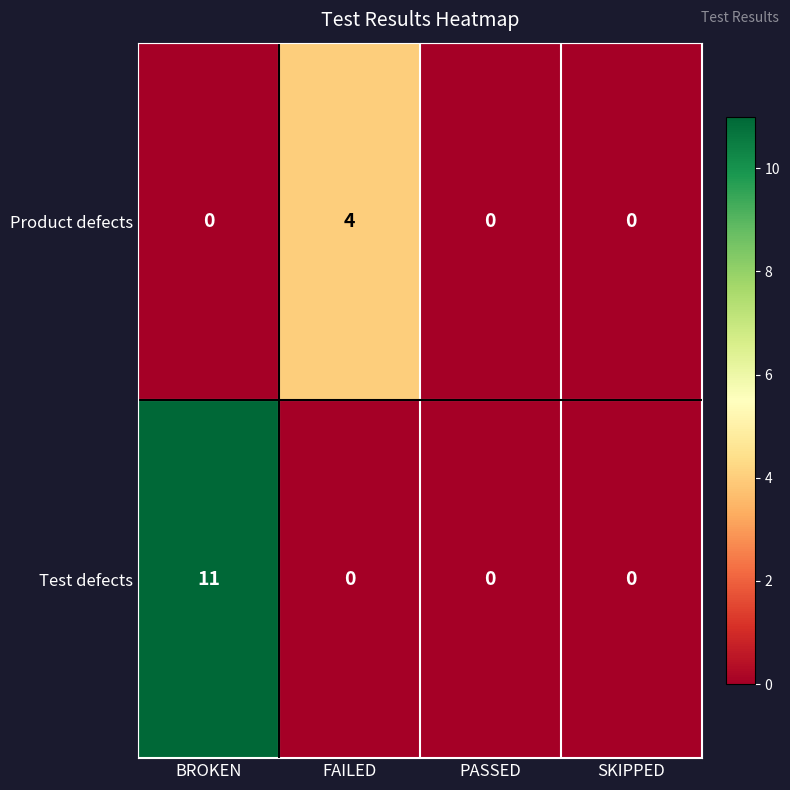

What is the difference between the Product defects values at BROKEN and FAILED?

4